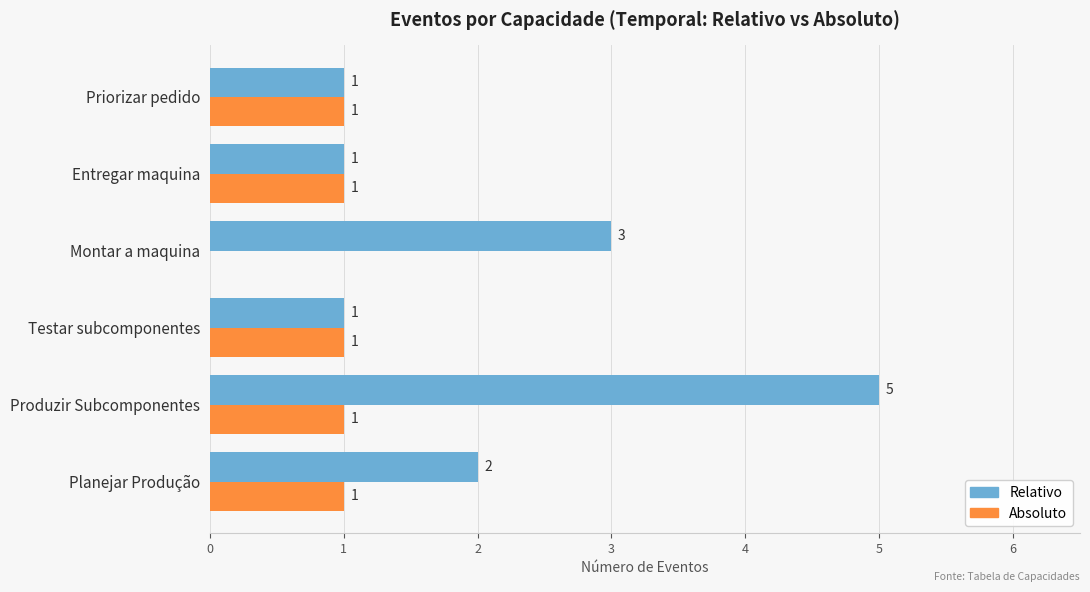

True or false: Absoluto has a value of 0 at Entregar maquina.

False